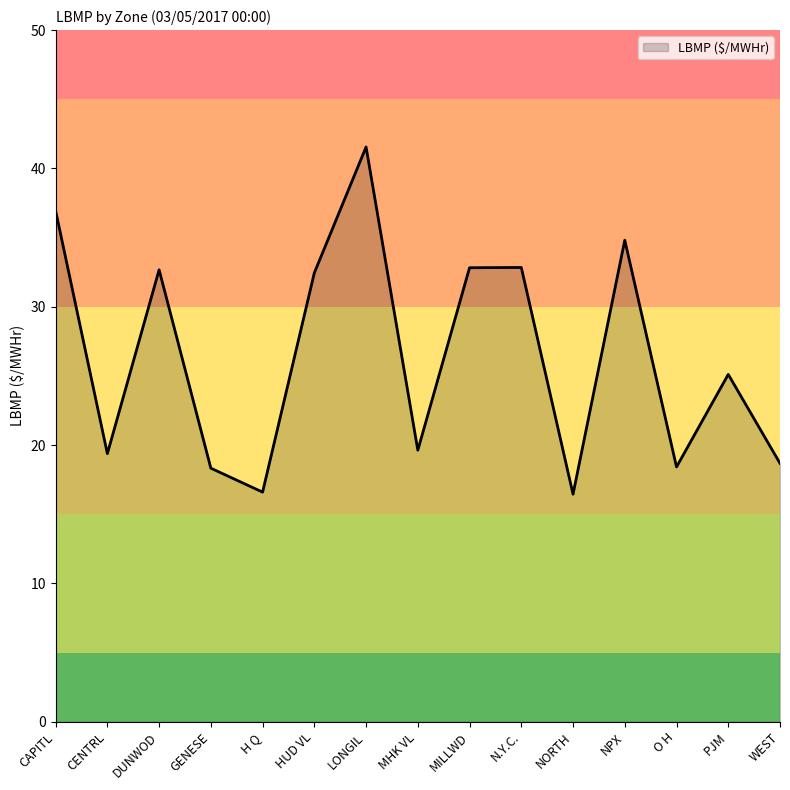

At which category does the chart reach its peak across all series?

LONGIL